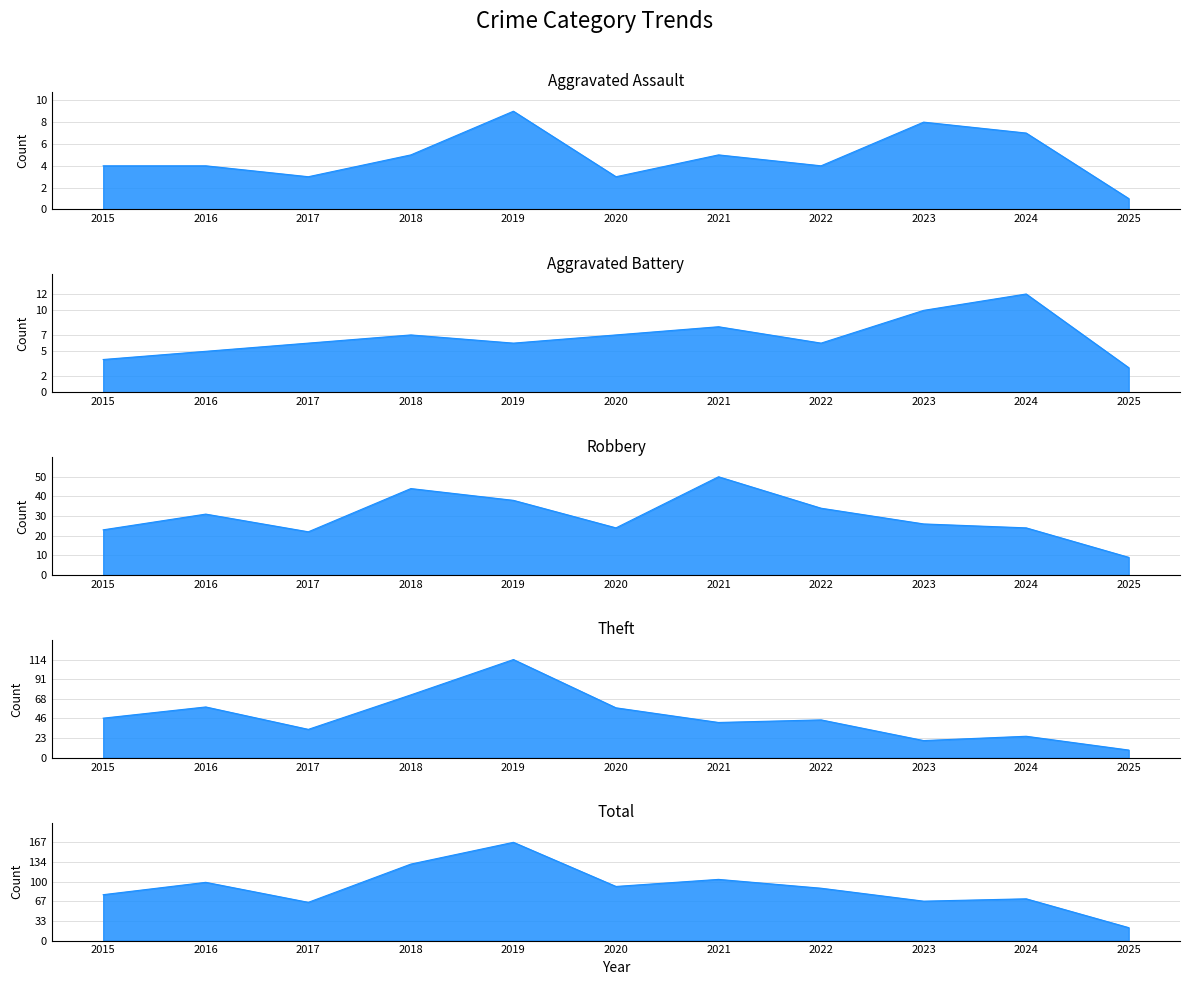

What are all the series names shown in the legend?

Aggravated Assault, Aggravated Battery, Robbery, Theft, Total